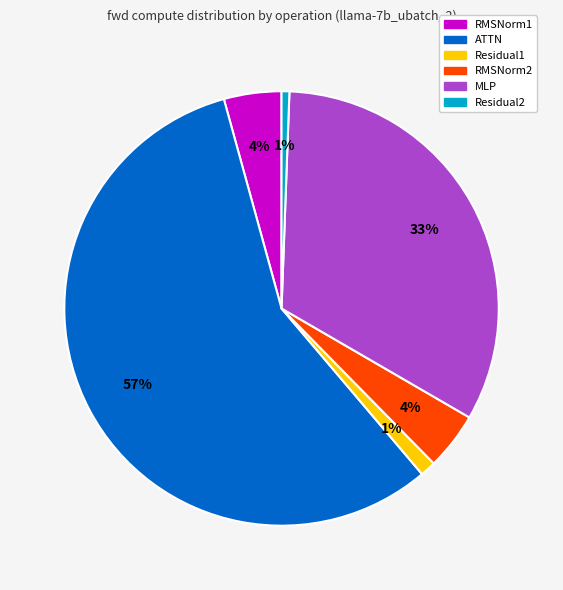

The Residual1 slice represents 11% of the pie. True or false?

False